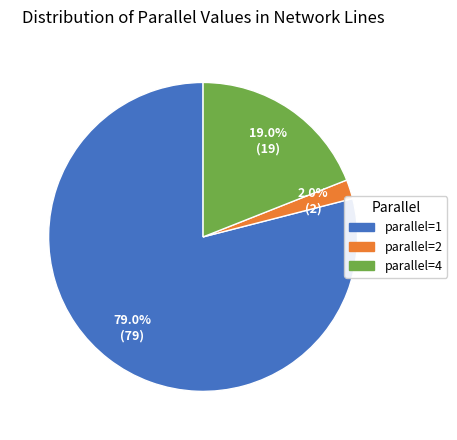

Is there any slice that represents more than half of the pie?

Yes